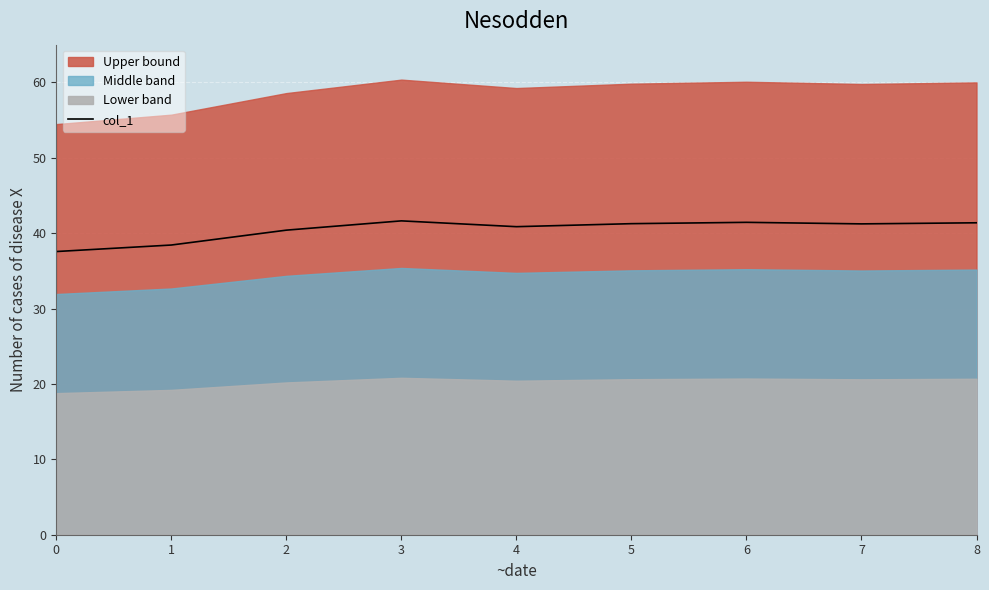

Where is the data nearest to the value 39?

1